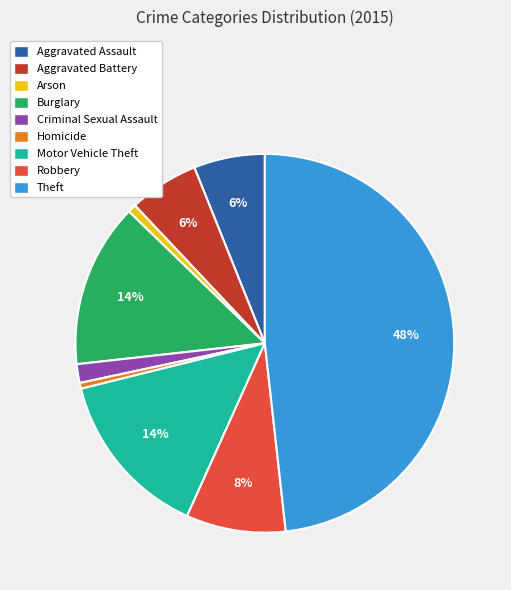

To the nearest percent, what is the combined percentage of Motor Vehicle Theft and Aggravated Battery?

20%